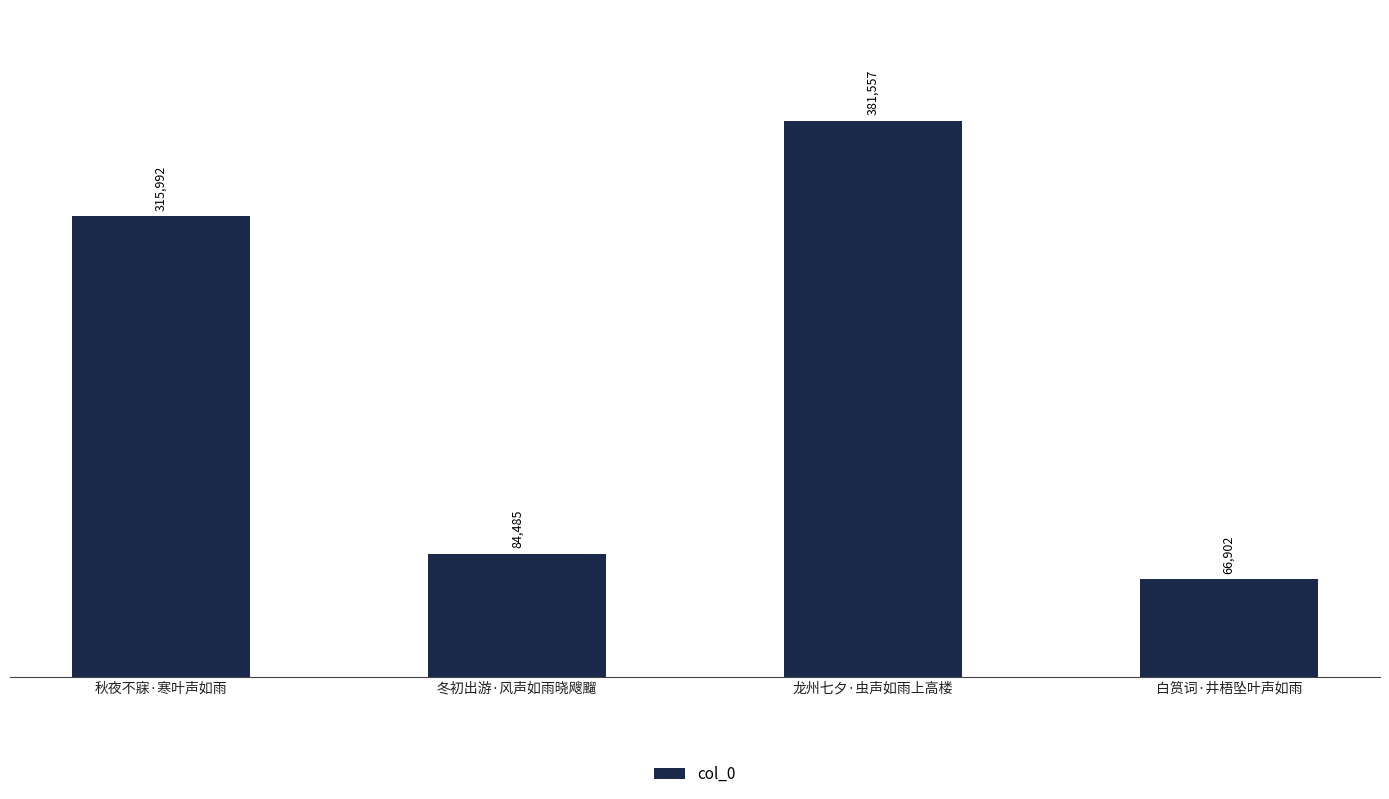

Count the number of categories in the chart.

4